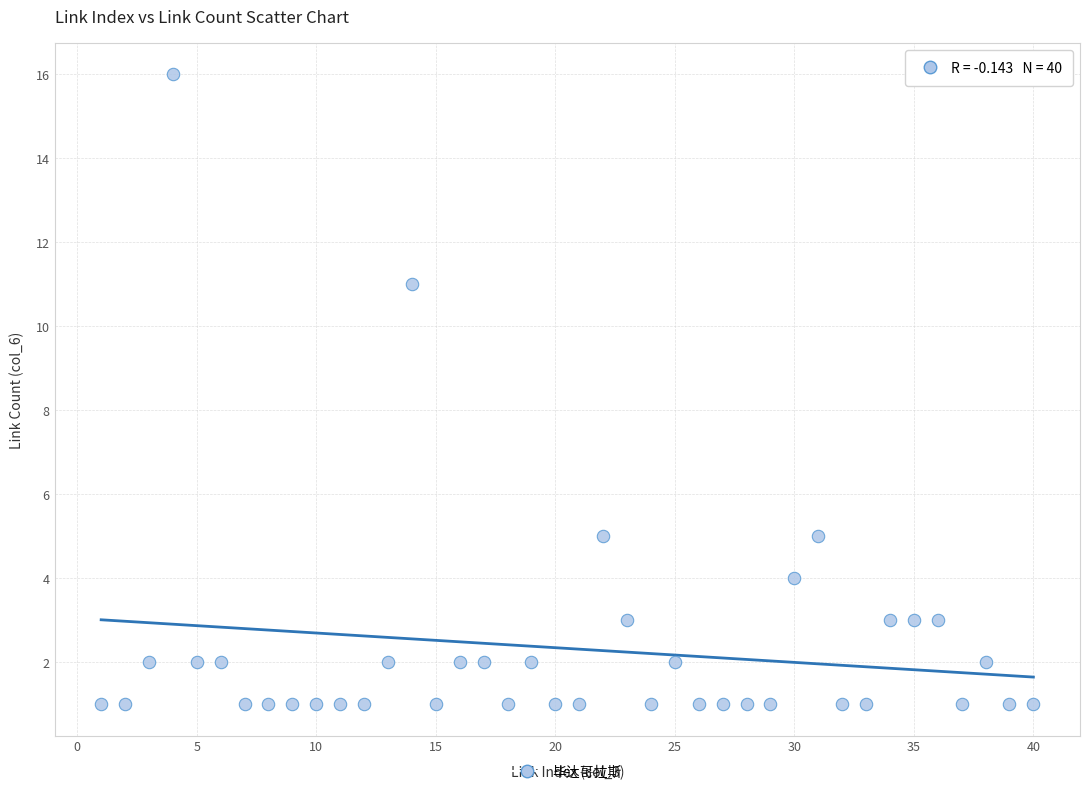

What is the range of X values (max minus min)?

39